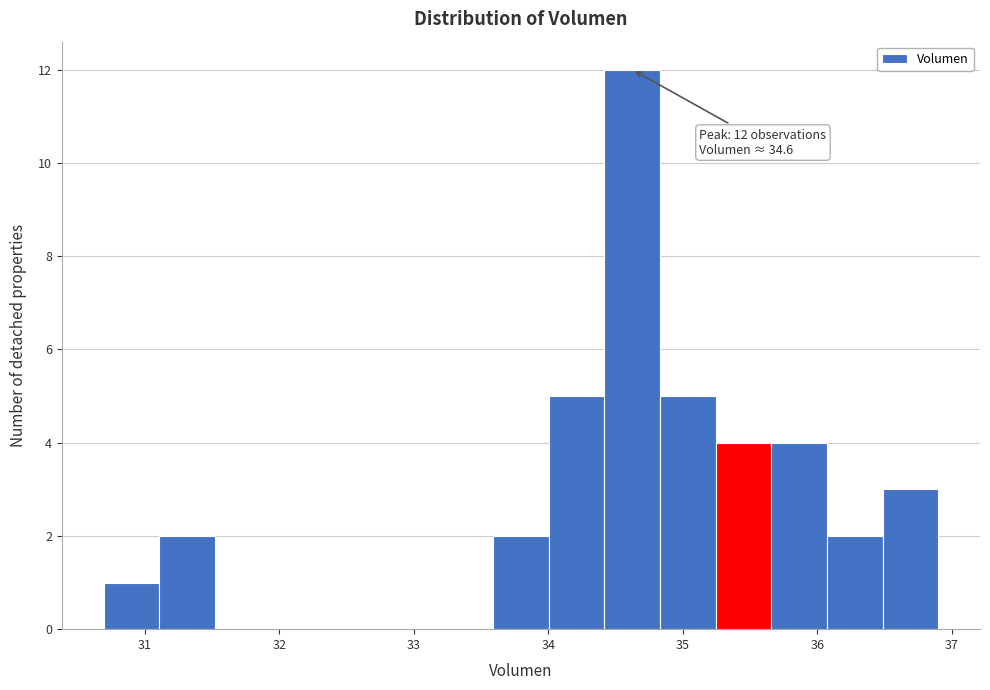

Over which range of the x-axis is the bar tallest?

34.4 to 34.8